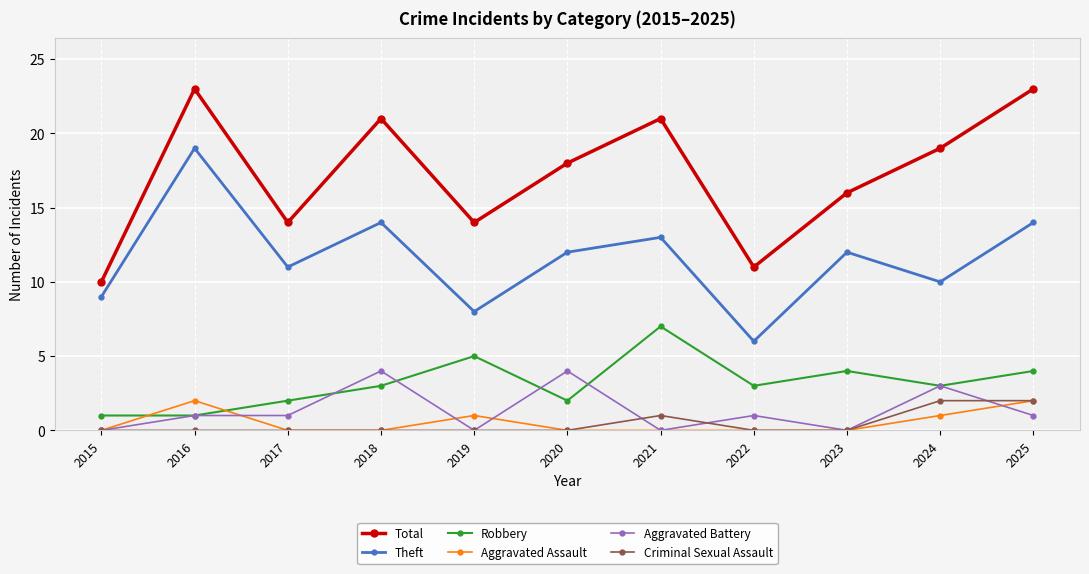

What is the difference between the maximum and minimum values in the Aggravated Battery series?

4